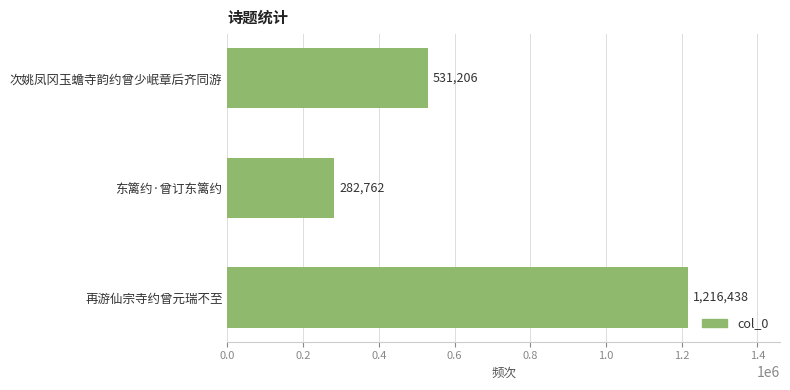

What is the label of the 3rd bar from the top?

再游仙宗寺约曾元瑞不至